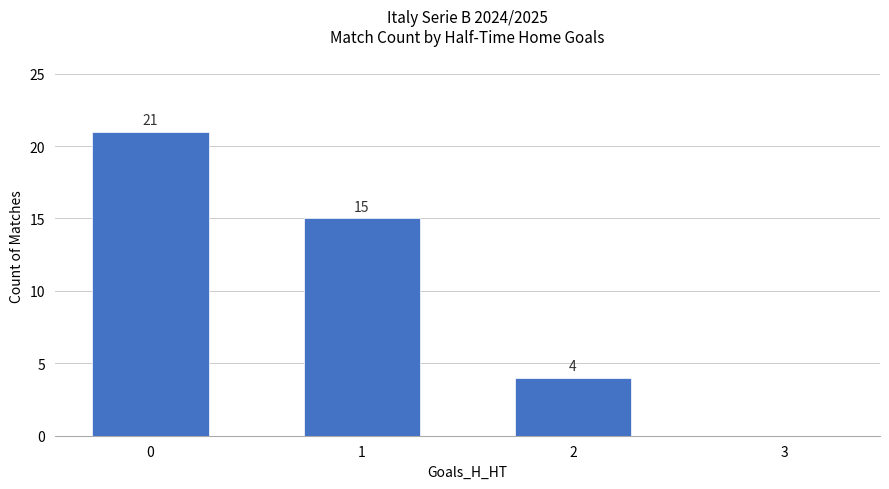

What is the change in value from 0 to 1?

-6